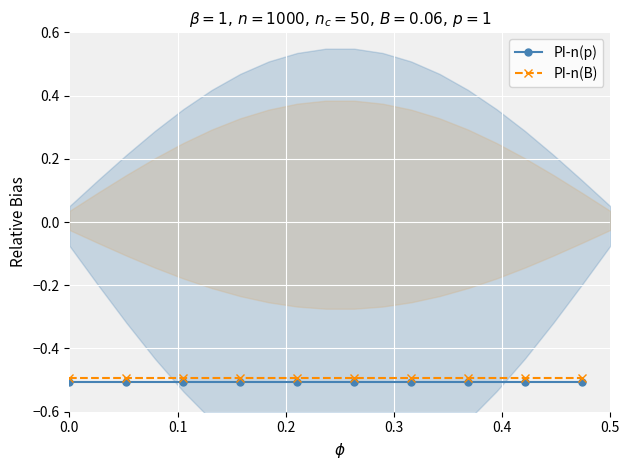

What is the value of the PI-n(p) point at the 8th from the left?

-0.5